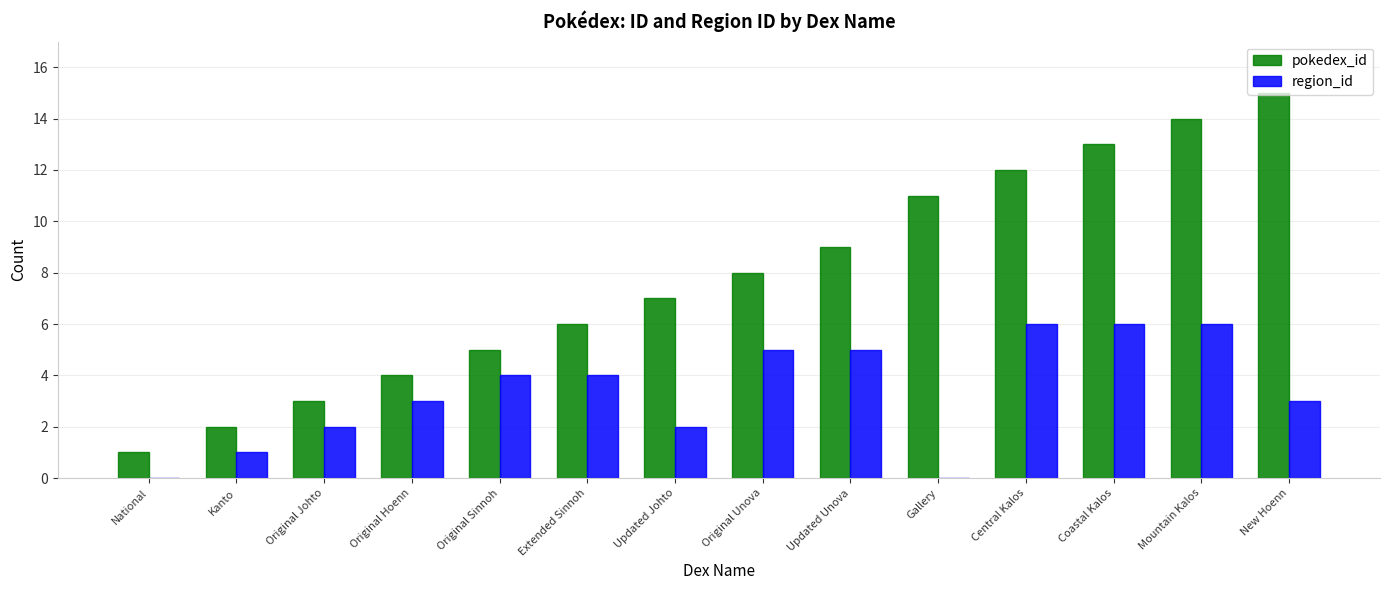

Count the number of data series in this chart.

2